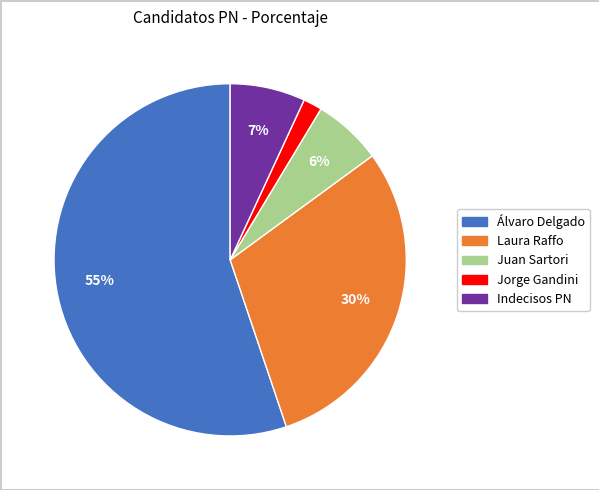

Which has a higher value, Juan Sartori or Laura Raffo?

Laura Raffo